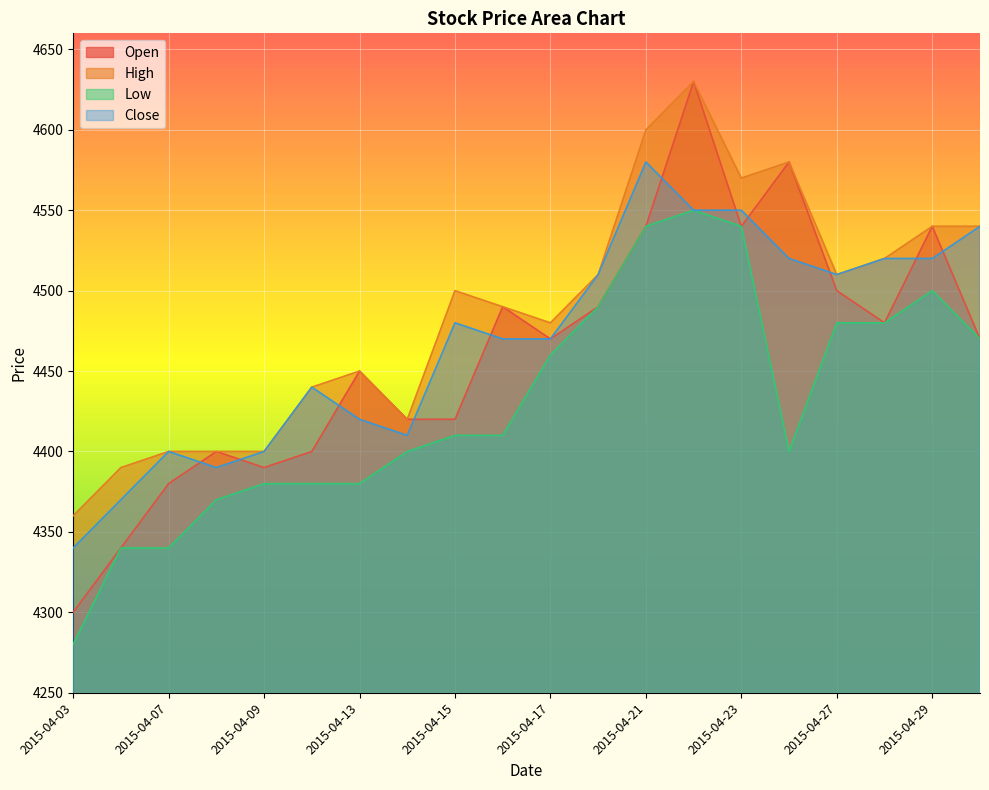

How many data points does each series have?

20